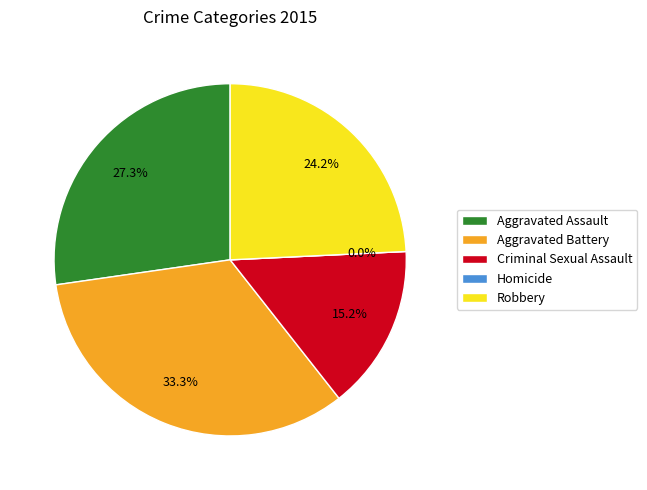

Which category has the biggest portion of the pie?

Aggravated Battery